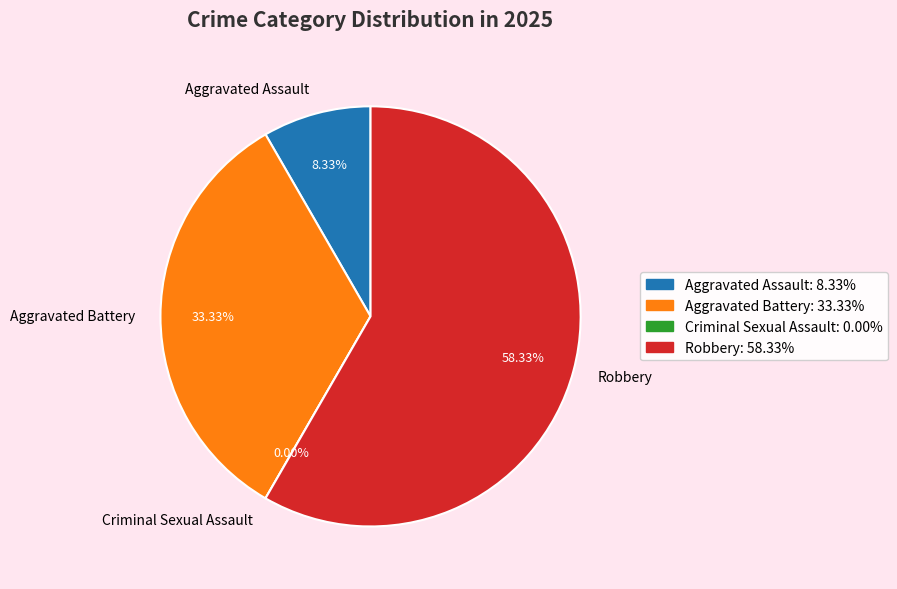

Is Criminal Sexual Assault the majority of the pie?

No